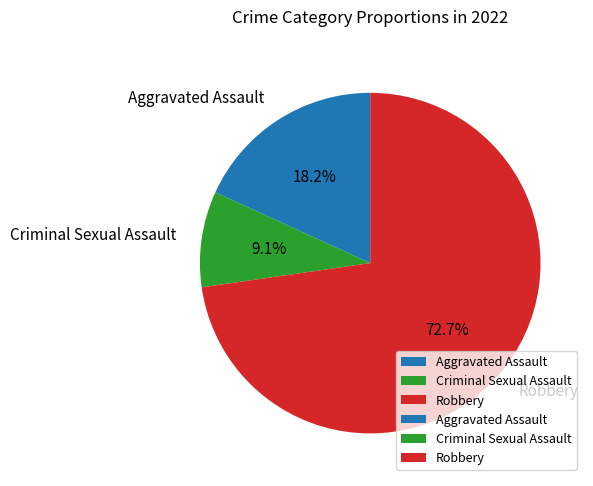

True or false: Aggravated Assault accounts for 18% of the total.

True